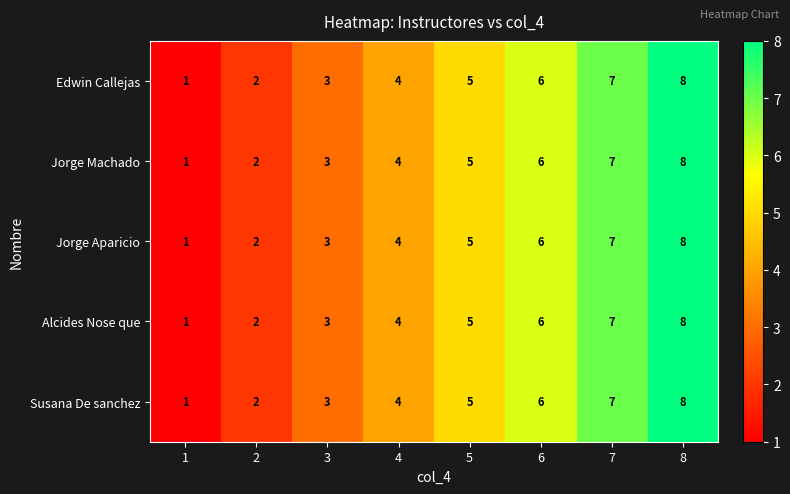

At which category is the sum across all series the highest?

8